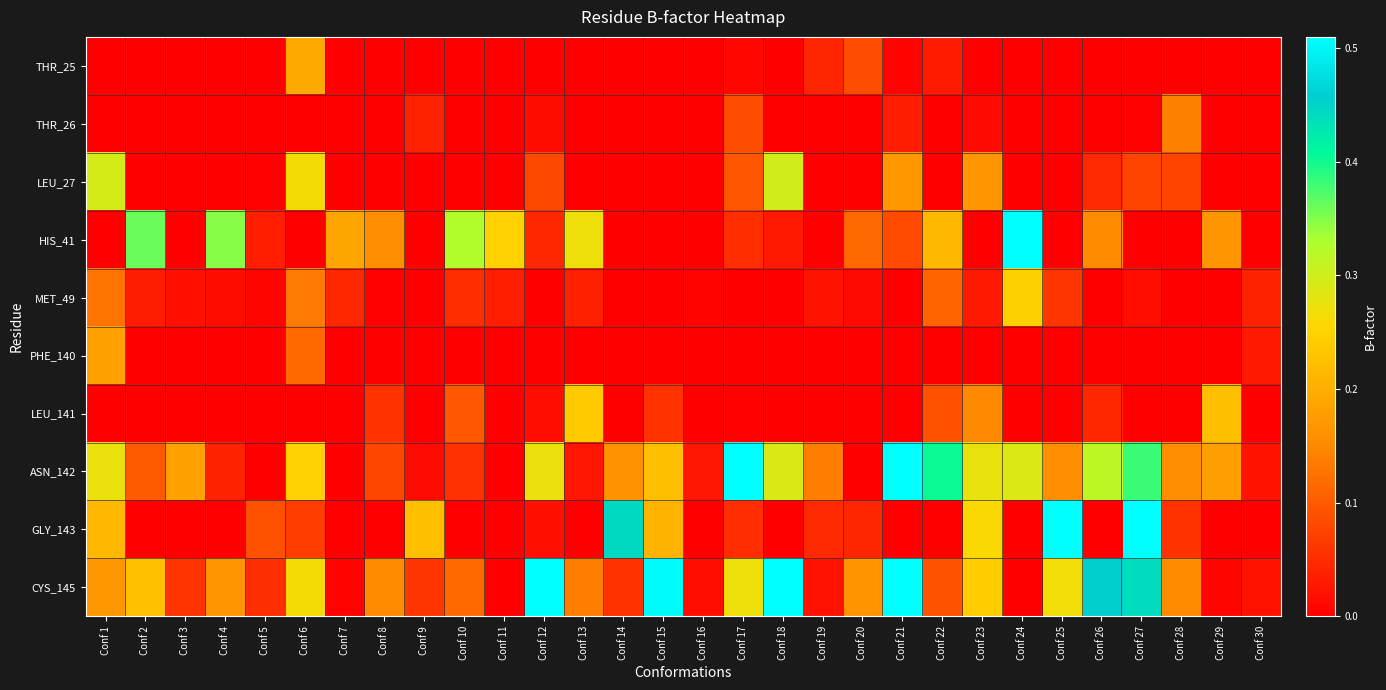

Reading left to right, list all the values displayed in this chart.

THR_25: Conf 1=0.0	Conf 2=0.0	Conf 3=0.0	Conf 4=0.0	Conf 5=0.0	Conf 6=0.2	Conf 7=0.0	Conf 8=0.0	Conf 9=0.0	Conf 10=0.0	Conf 11=0.0	Conf 12=0.0	Conf 13=0.0	Conf 14=0.0	Conf 15=0.0	Conf 16=0.0	Conf 17=0.0	Conf 18=0.0	Conf 19=0.0	Conf 20=0.1	Conf 21=0.0	Conf 22=0.0	Conf 23=0.0	Conf 24=0.0	Conf 25=0.0	Conf 26=0.0	Conf 27=0.0	Conf 28=0.0	Conf 29=0.0	Conf 30=0.0
THR_26: Conf 1=0.0	Conf 2=0.0	Conf 3=0.0	Conf 4=0.0	Conf 5=0.0	Conf 6=0.0	Conf 7=0.0	Conf 8=0.0	Conf 9=0.0	Conf 10=0.0	Conf 11=0.0	Conf 12=0.0	Conf 13=0.0	Conf 14=0.0	Conf 15=0.0	Conf 16=0.0	Conf 17=0.1	Conf 18=0.0	Conf 19=0.0	Conf 20=0.0	Conf 21=0.0	Conf 22=0.0	Conf 23=0.0	Conf 24=0.0	Conf 25=0.0	Conf 26=0.0	Conf 27=0.0	Conf 28=0.1	Conf 29=0.0	Conf 30=0.0
LEU_27: Conf 1=0.3	Conf 2=0.0	Conf 3=0.0	Conf 4=0.0	Conf 5=0.0	Conf 6=0.3	Conf 7=0.0	Conf 8=0.0	Conf 9=0.0	Conf 10=0.0	Conf 11=0.0	Conf 12=0.1	Conf 13=0.0	Conf 14=0.0	Conf 15=0.0	Conf 16=0.0	Conf 17=0.1	Conf 18=0.3	Conf 19=0.0	Conf 20=0.0	Conf 21=0.2	Conf 22=0.0	Conf 23=0.2	Conf 24=0.0	Conf 25=0.0	Conf 26=0.0	Conf 27=0.1	Conf 28=0.1	Conf 29=0.0	Conf 30=0.0
HIS_41: Conf 1=0.0	Conf 2=0.4	Conf 3=0.0	Conf 4=0.3	Conf 5=0.0	Conf 6=0.0	Conf 7=0.2	Conf 8=0.2	Conf 9=0.0	Conf 10=0.3	Conf 11=0.2	Conf 12=0.0	Conf 13=0.3	Conf 14=0.0	Conf 15=0.0	Conf 16=0.0	Conf 17=0.1	Conf 18=0.0	Conf 19=0.0	Conf 20=0.1	Conf 21=0.1	Conf 22=0.2	Conf 23=0.0	Conf 24=1.0	Conf 25=0.0	Conf 26=0.2	Conf 27=0.0	Conf 28=0.0	Conf 29=0.2	Conf 30=0.0
MET_49: Conf 1=0.1	Conf 2=0.0	Conf 3=0.0	Conf 4=0.0	Conf 5=0.0	Conf 6=0.1	Conf 7=0.0	Conf 8=0.0	Conf 9=0.0	Conf 10=0.1	Conf 11=0.0	Conf 12=0.0	Conf 13=0.0	Conf 14=0.0	Conf 15=0.0	Conf 16=0.0	Conf 17=0.0	Conf 18=0.0	Conf 19=0.0	Conf 20=0.0	Conf 21=0.0	Conf 22=0.1	Conf 23=0.0	Conf 24=0.2	Conf 25=0.1	Conf 26=0.0	Conf 27=0.0	Conf 28=0.0	Conf 29=0.0	Conf 30=0.0
PHE_140: Conf 1=0.2	Conf 2=0.0	Conf 3=0.0	Conf 4=0.0	Conf 5=0.0	Conf 6=0.1	Conf 7=0.0	Conf 8=0.0	Conf 9=0.0	Conf 10=0.0	Conf 11=0.0	Conf 12=0.0	Conf 13=0.0	Conf 14=0.0	Conf 15=0.0	Conf 16=0.0	Conf 17=0.0	Conf 18=0.0	Conf 19=0.0	Conf 20=0.0	Conf 21=0.0	Conf 22=0.0	Conf 23=0.0	Conf 24=0.0	Conf 25=0.0	Conf 26=0.0	Conf 27=0.0	Conf 28=0.0	Conf 29=0.0	Conf 30=0.0
LEU_141: Conf 1=0.0	Conf 2=0.0	Conf 3=0.0	Conf 4=0.0	Conf 5=0.0	Conf 6=0.0	Conf 7=0.0	Conf 8=0.1	Conf 9=0.0	Conf 10=0.1	Conf 11=0.0	Conf 12=0.0	Conf 13=0.2	Conf 14=0.0	Conf 15=0.1	Conf 16=0.0	Conf 17=0.0	Conf 18=0.0	Conf 19=0.0	Conf 20=0.0	Conf 21=0.0	Conf 22=0.1	Conf 23=0.2	Conf 24=0.0	Conf 25=0.0	Conf 26=0.0	Conf 27=0.0	Conf 28=0.0	Conf 29=0.2	Conf 30=0.0
ASN_142: Conf 1=0.3	Conf 2=0.1	Conf 3=0.2	Conf 4=0.0	Conf 5=0.0	Conf 6=0.2	Conf 7=0.0	Conf 8=0.1	Conf 9=0.0	Conf 10=0.1	Conf 11=0.0	Conf 12=0.3	Conf 13=0.0	Conf 14=0.2	Conf 15=0.2	Conf 16=0.0	Conf 17=0.9	Conf 18=0.3	Conf 19=0.1	Conf 20=0.0	Conf 21=0.6	Conf 22=0.4	Conf 23=0.3	Conf 24=0.3	Conf 25=0.2	Conf 26=0.3	Conf 27=0.4	Conf 28=0.2	Conf 29=0.2	Conf 30=0.0
GLY_143: Conf 1=0.2	Conf 2=0.0	Conf 3=0.0	Conf 4=0.0	Conf 5=0.1	Conf 6=0.1	Conf 7=0.0	Conf 8=0.0	Conf 9=0.2	Conf 10=0.0	Conf 11=0.0	Conf 12=0.0	Conf 13=0.0	Conf 14=0.4	Conf 15=0.2	Conf 16=0.0	Conf 17=0.1	Conf 18=0.0	Conf 19=0.0	Conf 20=0.0	Conf 21=0.0	Conf 22=0.0	Conf 23=0.3	Conf 24=0.0	Conf 25=0.8	Conf 26=0.0	Conf 27=0.5	Conf 28=0.1	Conf 29=0.0	Conf 30=0.0
CYS_145: Conf 1=0.2	Conf 2=0.2	Conf 3=0.1	Conf 4=0.2	Conf 5=0.1	Conf 6=0.3	Conf 7=0.0	Conf 8=0.2	Conf 9=0.1	Conf 10=0.1	Conf 11=0.0	Conf 12=0.5	Conf 13=0.1	Conf 14=0.1	Conf 15=0.5	Conf 16=0.0	Conf 17=0.3	Conf 18=0.7	Conf 19=0.0	Conf 20=0.2	Conf 21=0.5	Conf 22=0.1	Conf 23=0.2	Conf 24=0.0	Conf 25=0.3	Conf 26=0.5	Conf 27=0.4	Conf 28=0.2	Conf 29=0.0	Conf 30=0.0